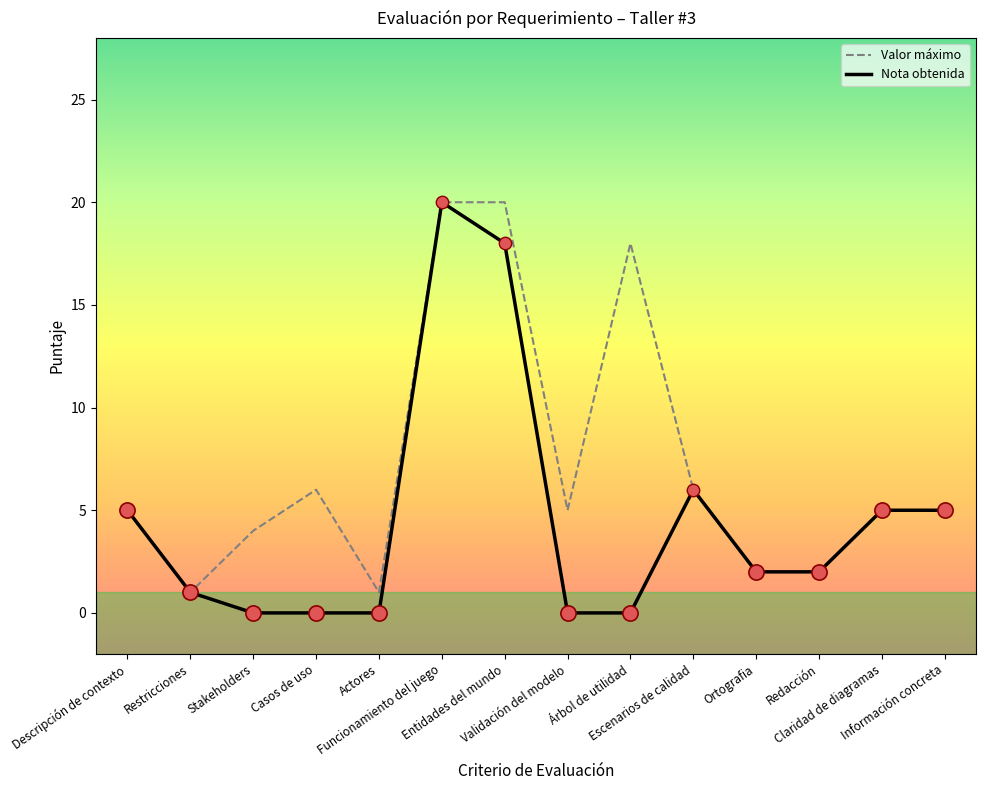

What are all the series names shown in the legend?

Valor máximo, Nota obtenida